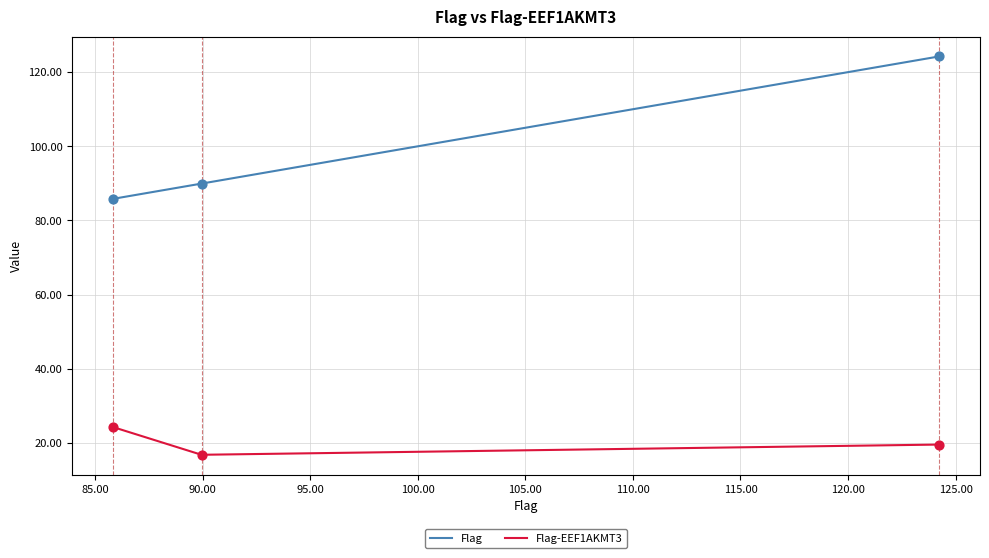

Which series has the widest spread of values?

Flag